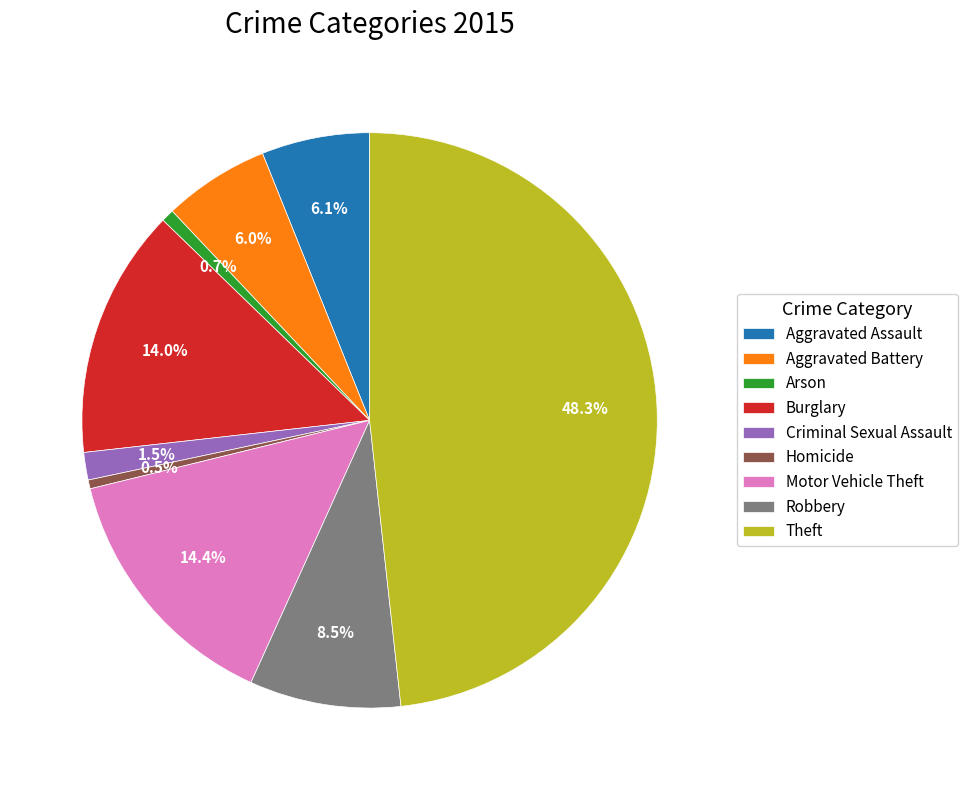

To the nearest percent, what portion does Arson represent?

1%